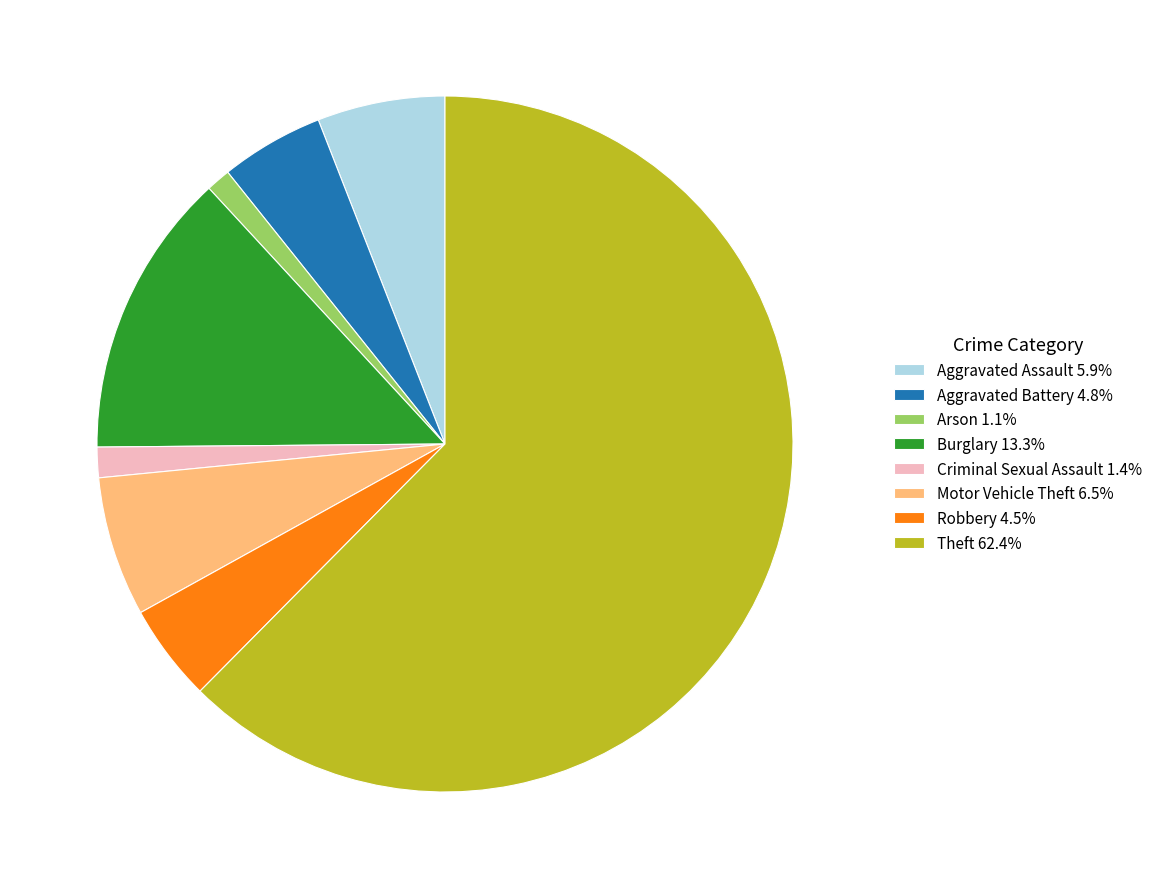

Does Theft 62.4% account for over 50% of the chart?

Yes